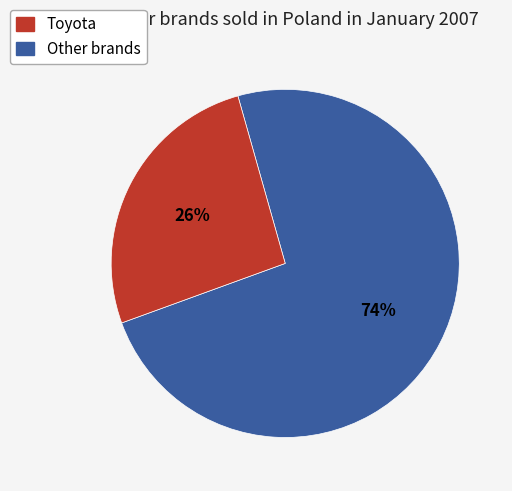

To the nearest percent, what is the average slice percentage?

50%